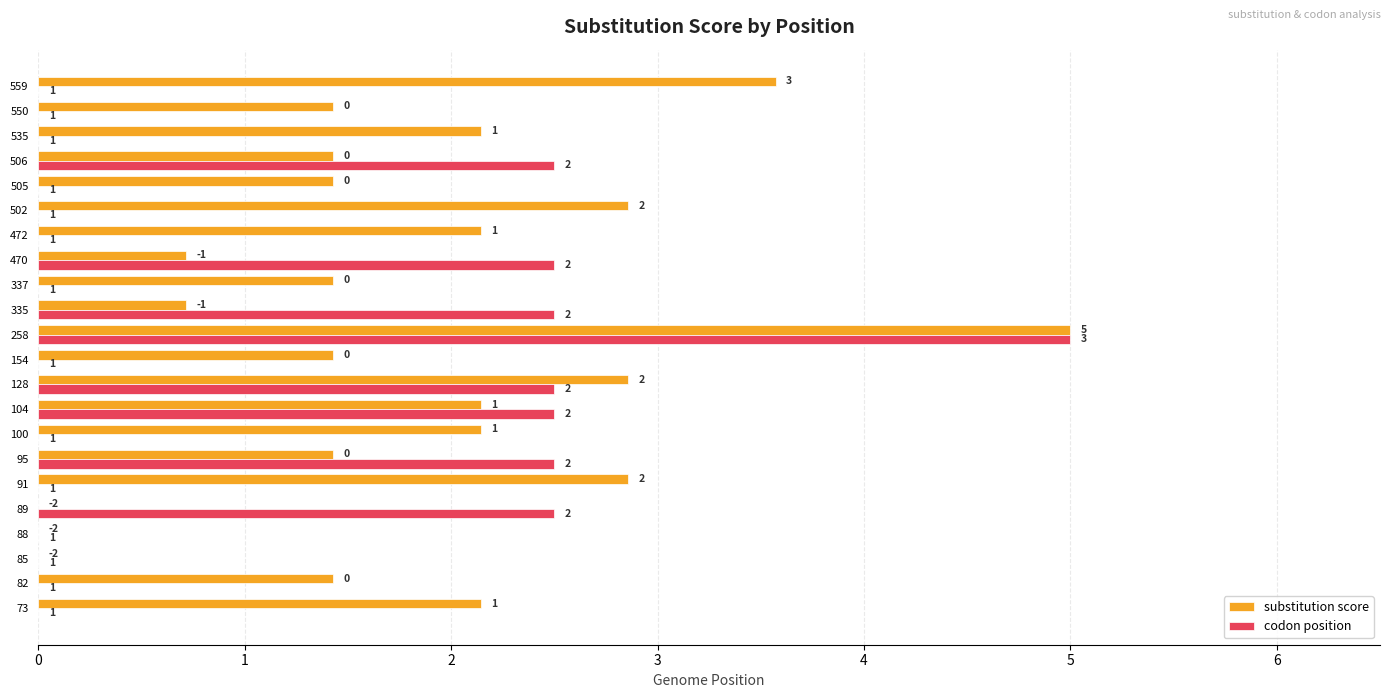

What are all the series names shown in the legend?

substitution score, codon position